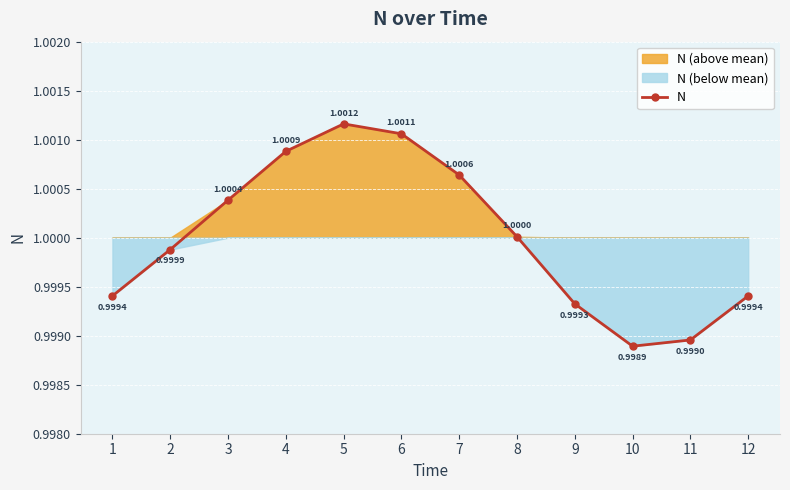

What is the ratio of the value at 2 to the value at 8?

1.0